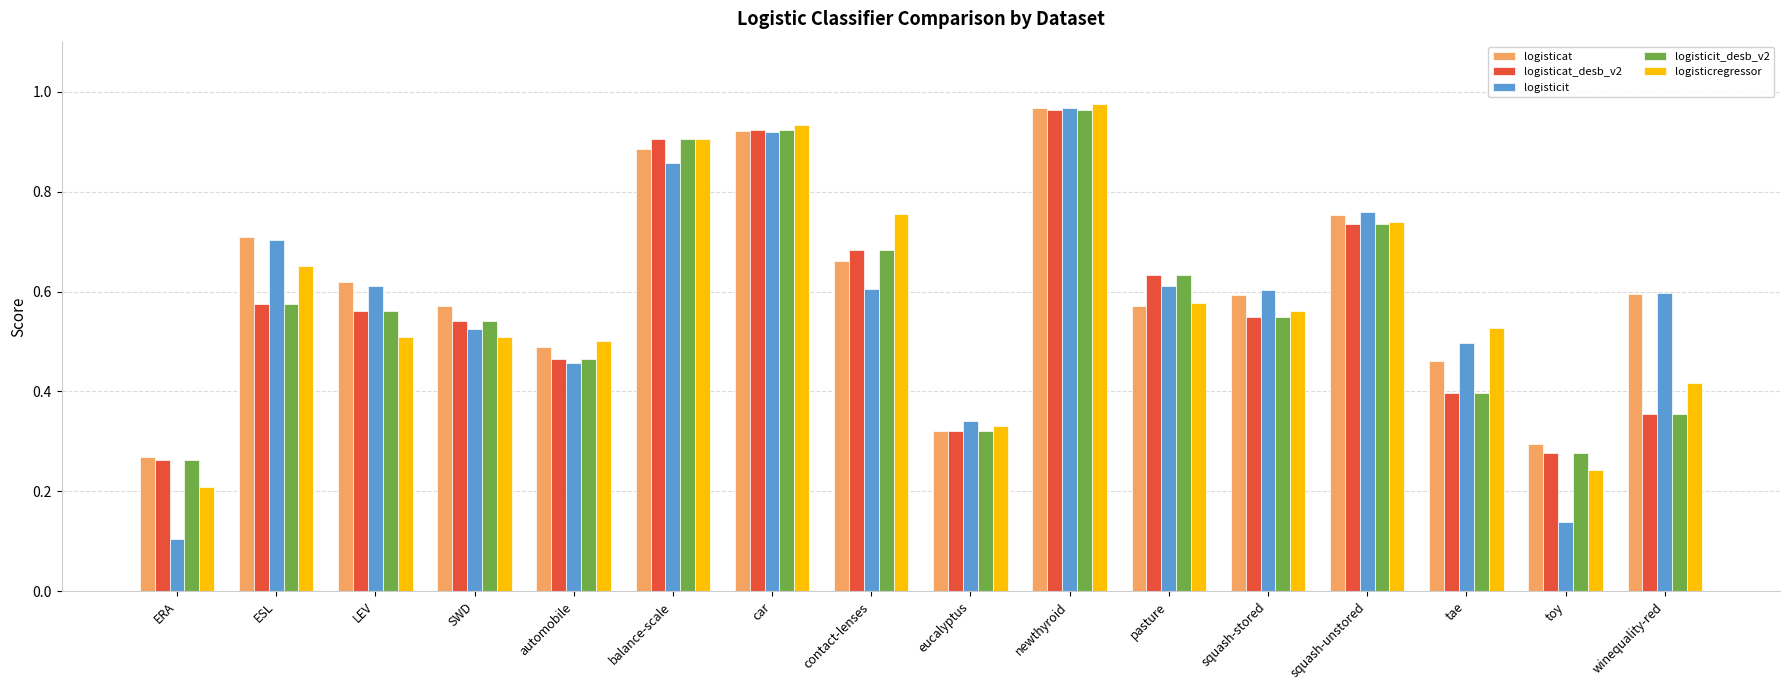

What is the label of the 8th bar from the left?

contact-lenses